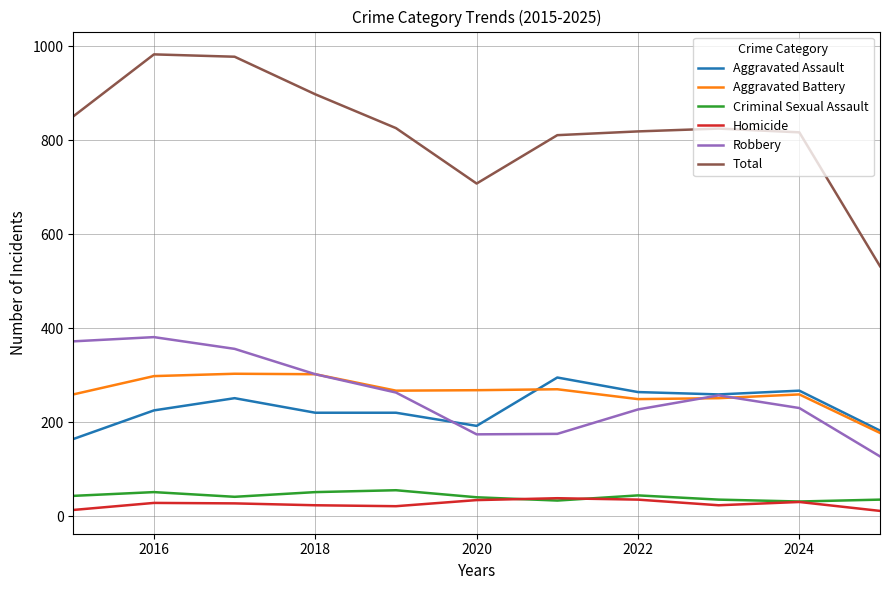

Which series has the largest range (max minus min)?

Total